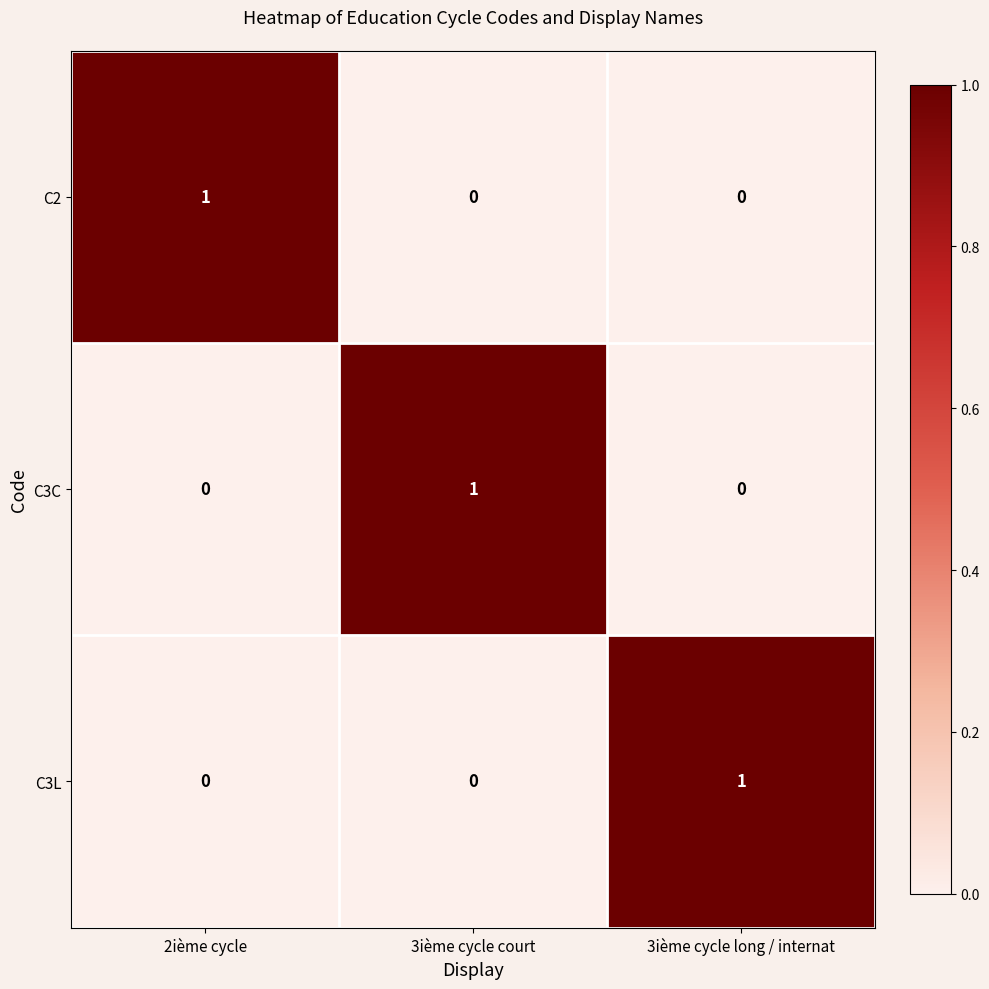

Which category has the highest value in the C2 series?

2ième cycle